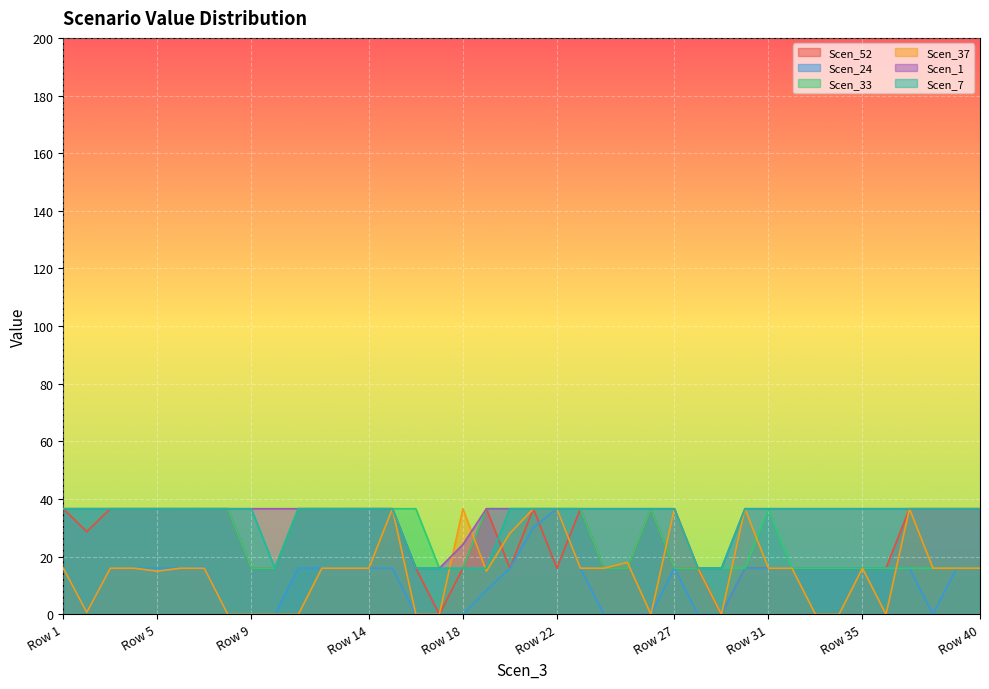

At how many categories does at least one series exceed 11?

40